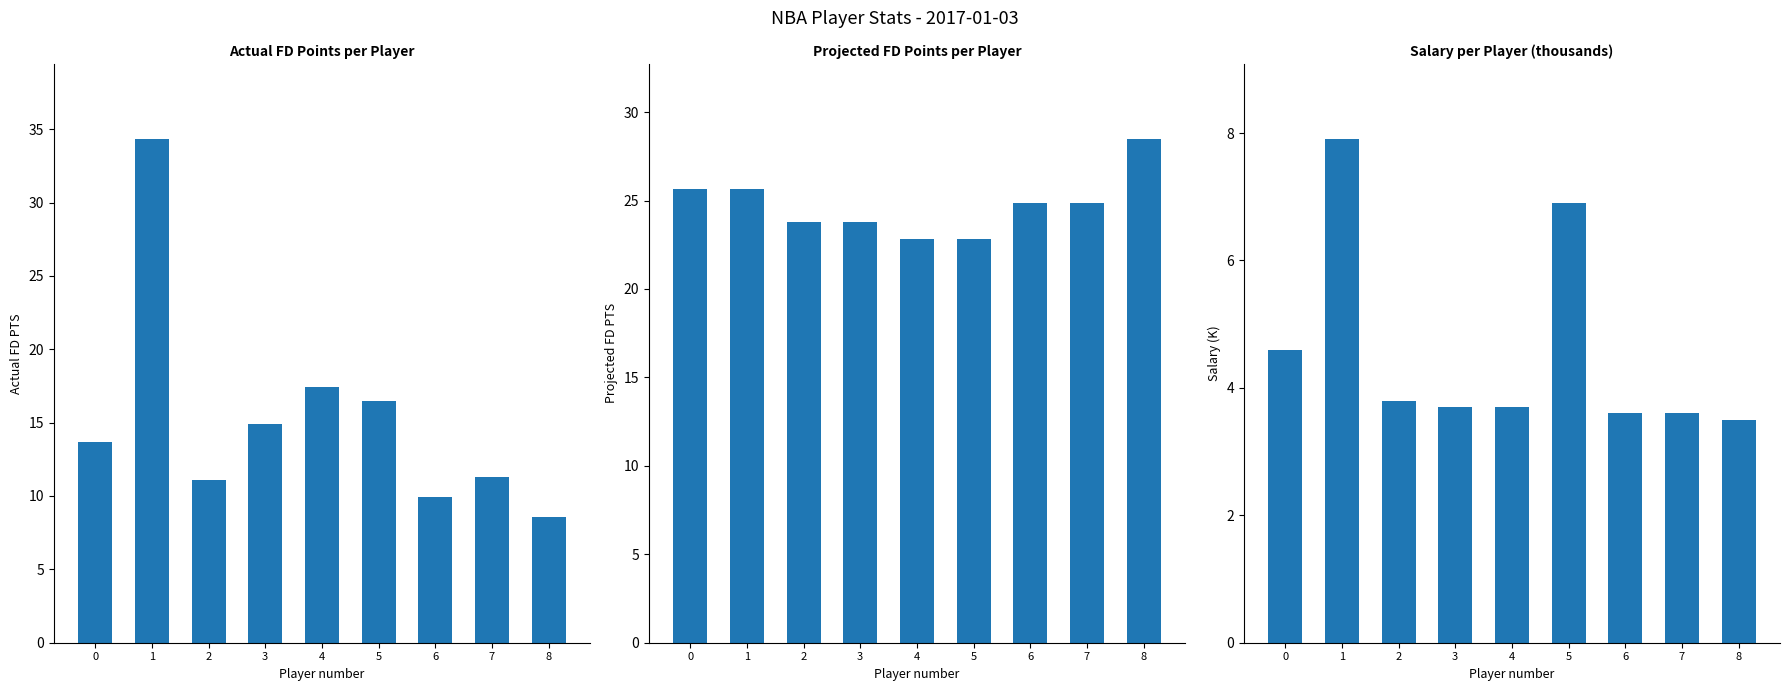

What is the average value of the Projected FD PTS series?

24.7